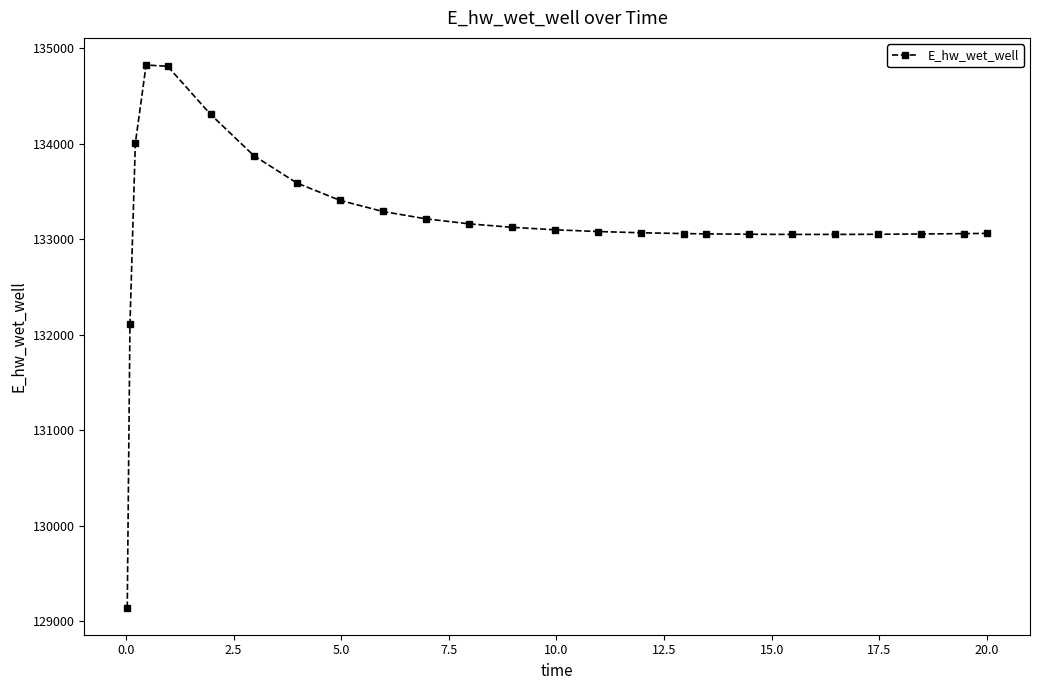

How many lines are shown in the chart?

1